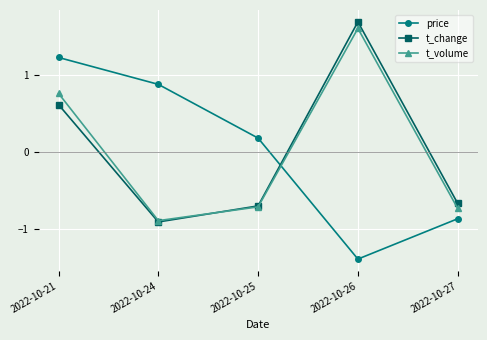

What is the spread (max minus min) of values at 2022-10-26?

3.1